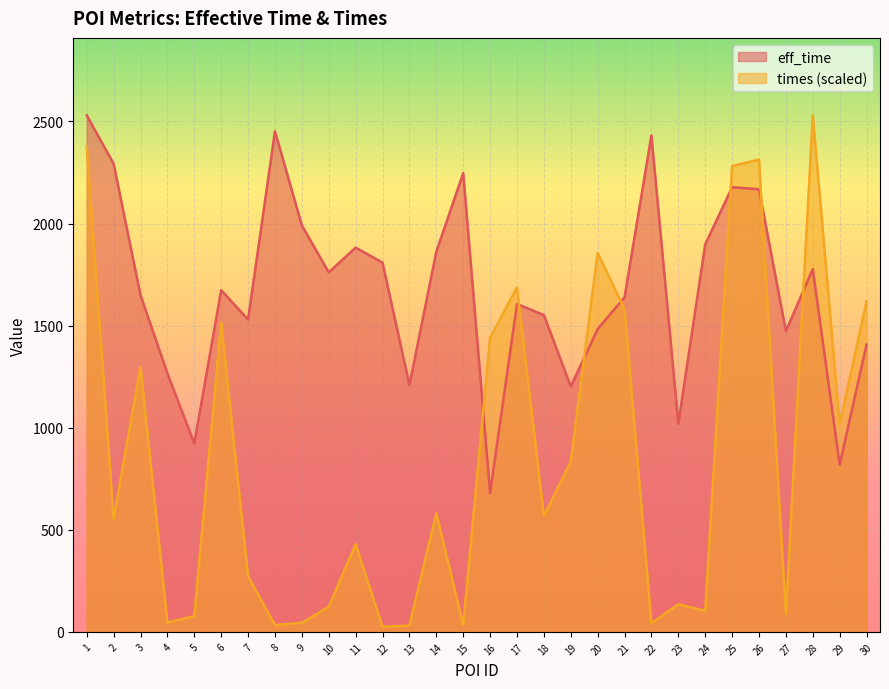

Reading left to right, list all the values displayed in this chart.

eff_time: 1=2530.0	2=2293.0	3=1650.0	4=1266.0	5=923.0	6=1674.0	7=1530.0	8=2452.0	9=1991.0	10=1761.0	11=1882.0	12=1809.0	13=1209.0	14=1862.0	15=2247.0	16=680.0	17=1606.0	18=1552.0	19=1202.0	20=1483.0	21=1639.0	22=2432.0	23=1020.0	24=1898.0	25=2178.0	26=2168.0	27=1473.0	28=1777.0	29=819.0	30=1407.0
times: 1=2378.4	2=554.3	3=1298.7	4=45.7	5=77.6	6=1514.2	7=272.3	8=33.7	9=44.6	10=123.3	11=429.3	12=24.8	13=31.0	14=580.9	15=33.5	16=1440.8	17=1687.4	18=568.4	19=833.4	20=1856.1	21=1580.4	22=41.9	23=135.4	24=103.0	25=2281.4	26=2313.9	27=88.3	28=2530.0	29=1018.6	30=1619.0